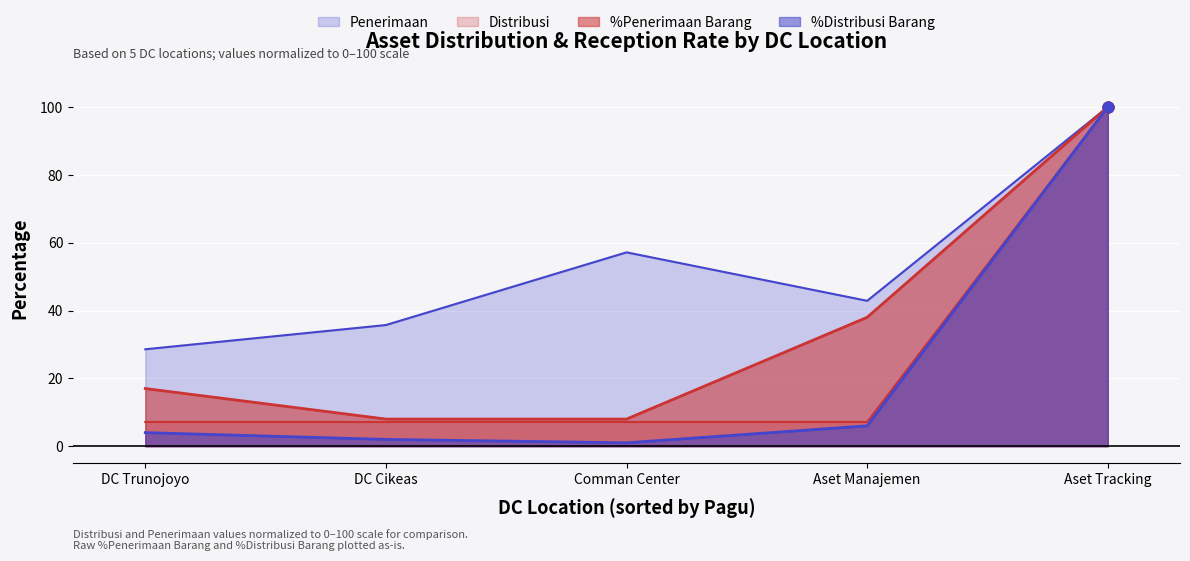

Is the value of Penerimaan at Comman Center greater than the value of %Distribusi Barang at Comman Center?

Yes